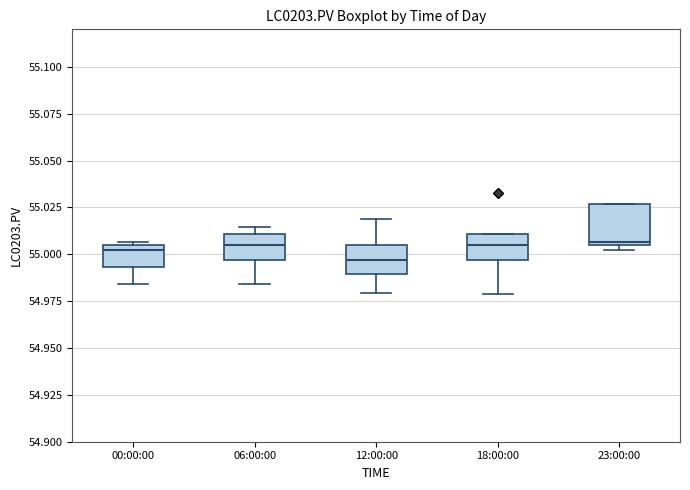

Where is the lower edge of the box for 06:00:00 on the y-axis? The values are not printed on the chart, so give them approximately, as read against the axis.

54.995